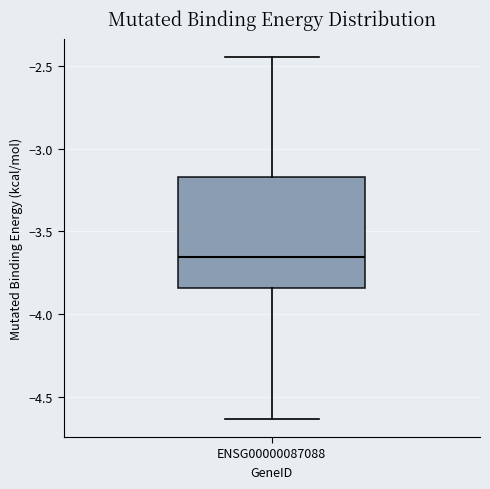

Where is the lower edge of the box for ENSG00000087088 on the y-axis? The values are not printed on the chart, so give them approximately, as read against the axis.

-3.85